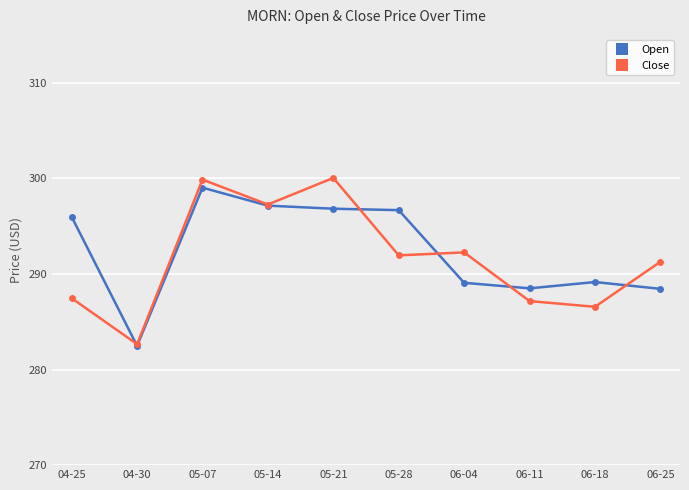

At which category does the chart reach its minimum across all series?

04-30